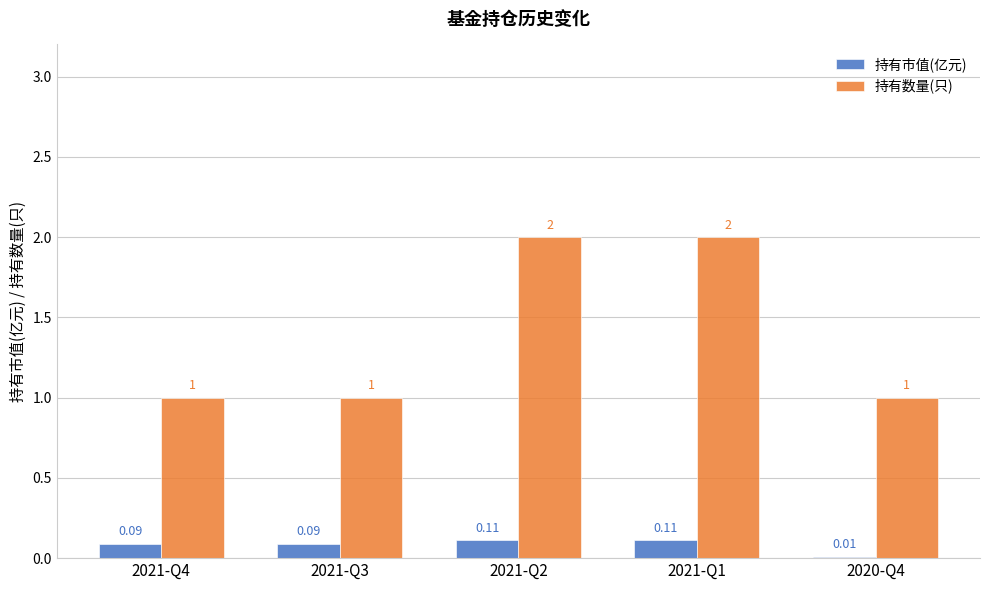

List the series in order of their overall mean, highest first.

持有数量(只), 持有市值(亿元)